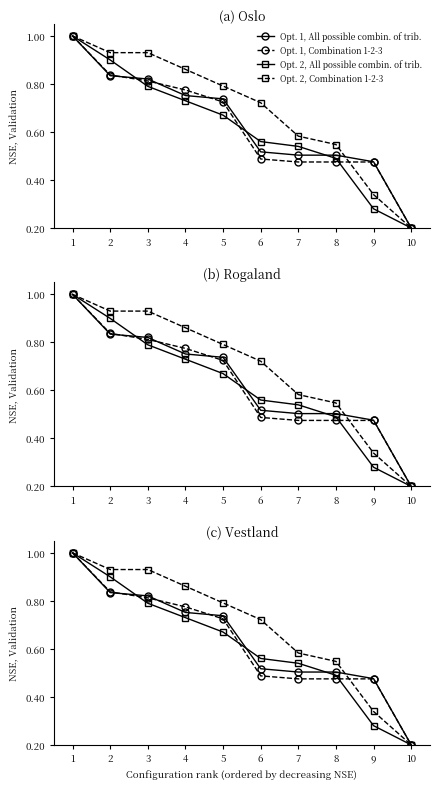

True or false: Opt. 1, All possible combin. of trib. has more than 1 points higher than both neighbors.

False